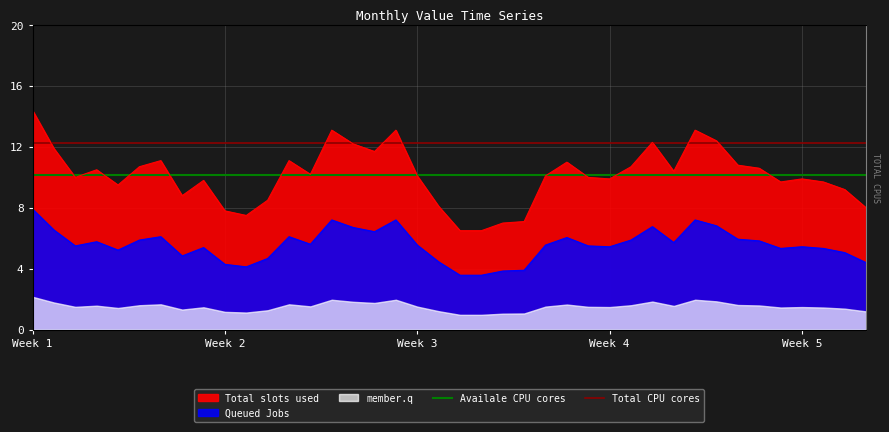

What is the lowest value of the Availale CPU cores series?

10.1